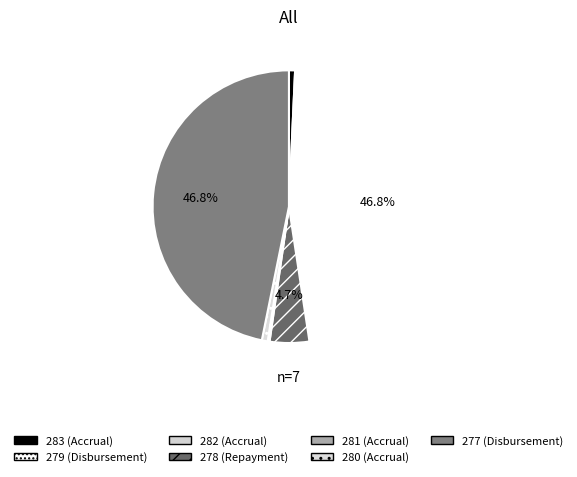

Rank the categories by value from lowest to highest.

282, 281, 280, 283, 278, 279, 277